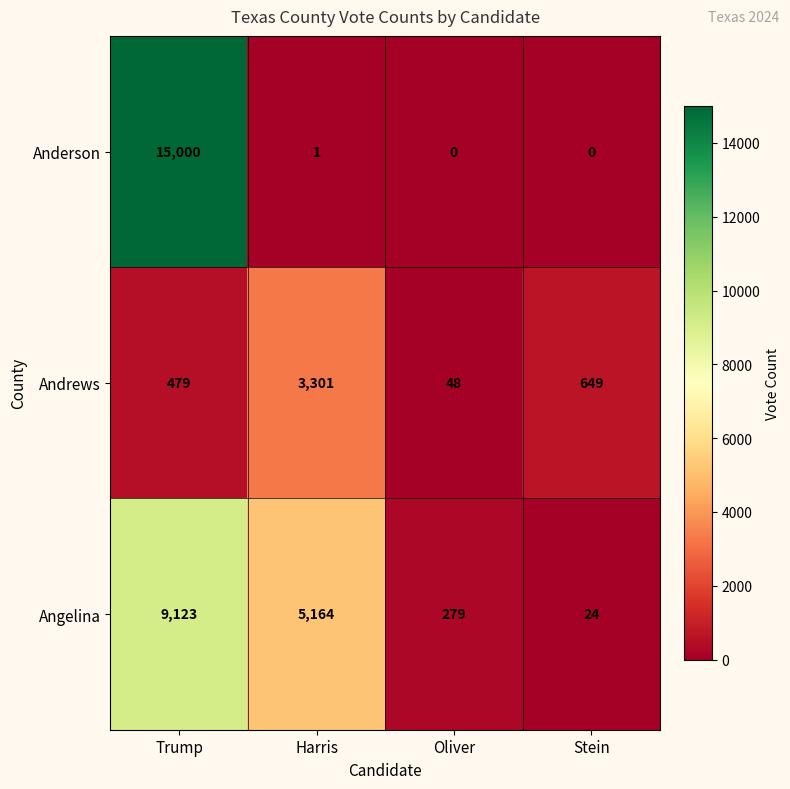

List the series in order of their peak value, highest first.

Anderson, Angelina, Andrews